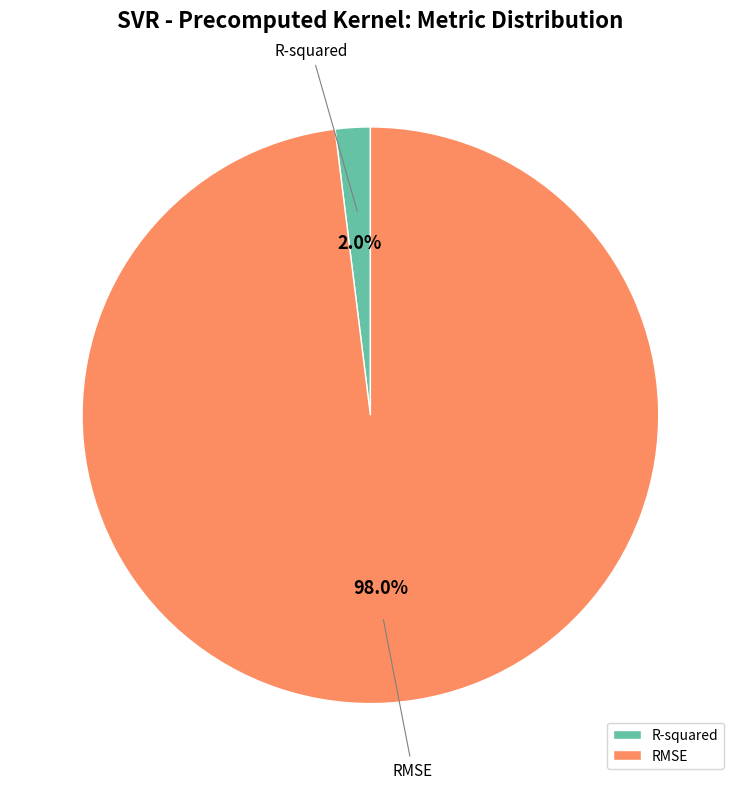

How many slices are in this pie chart?

2